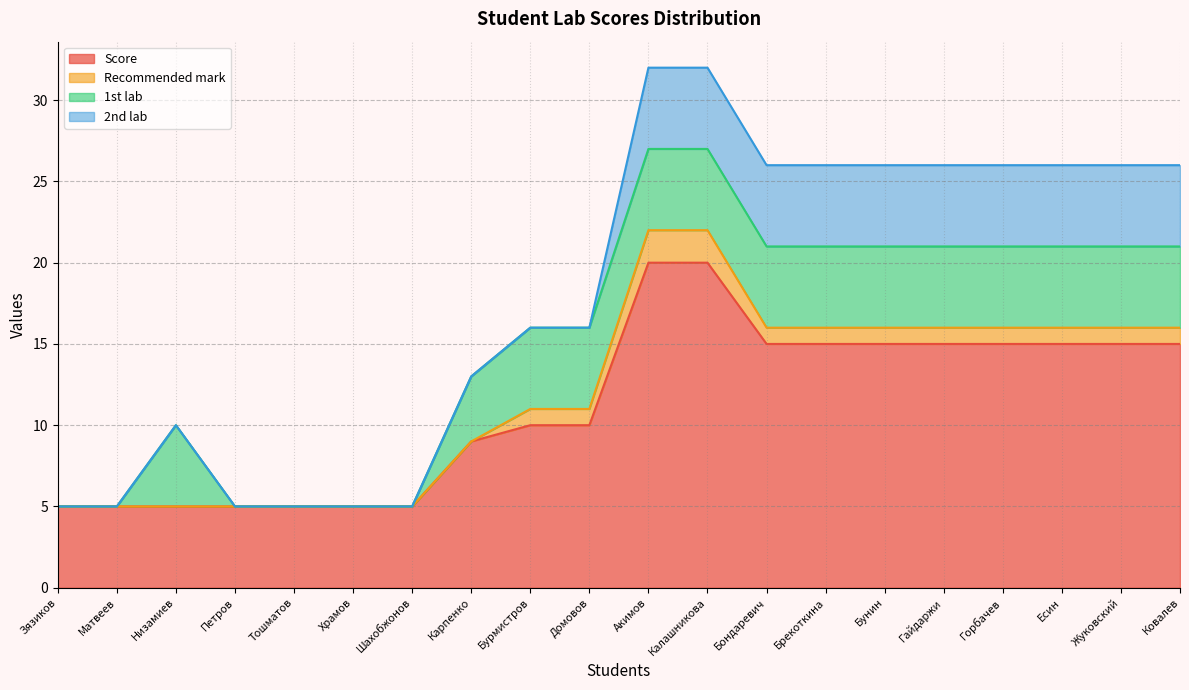

True or false: Recommended mark and 1st lab intersect in this chart.

False